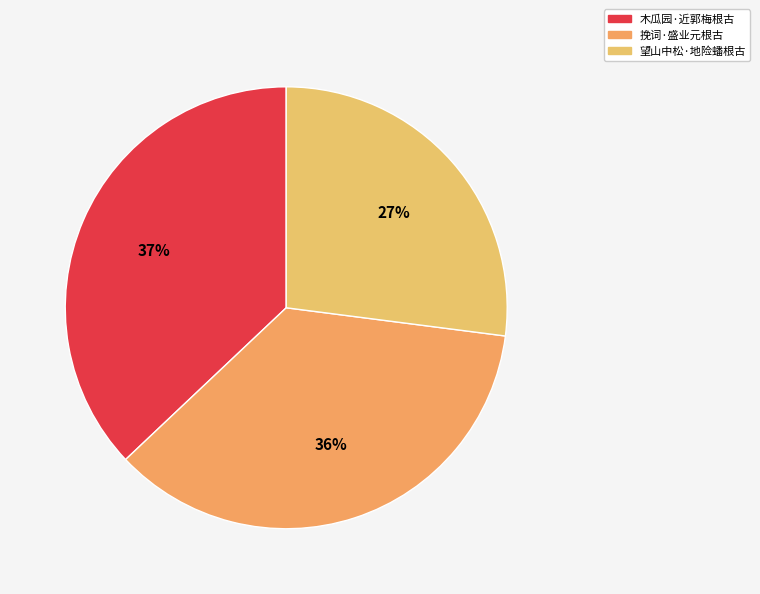

To the nearest percent, what is the difference between the largest and smallest slice percentages?

10%